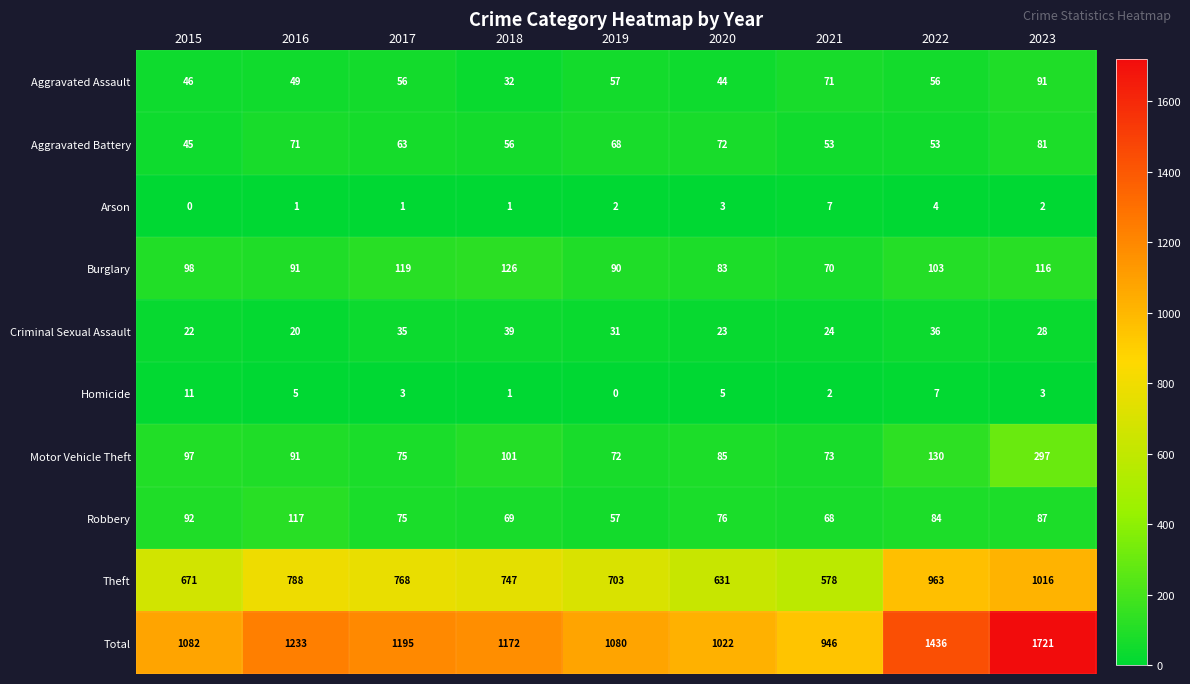

What is the sum of all Robbery values?

725